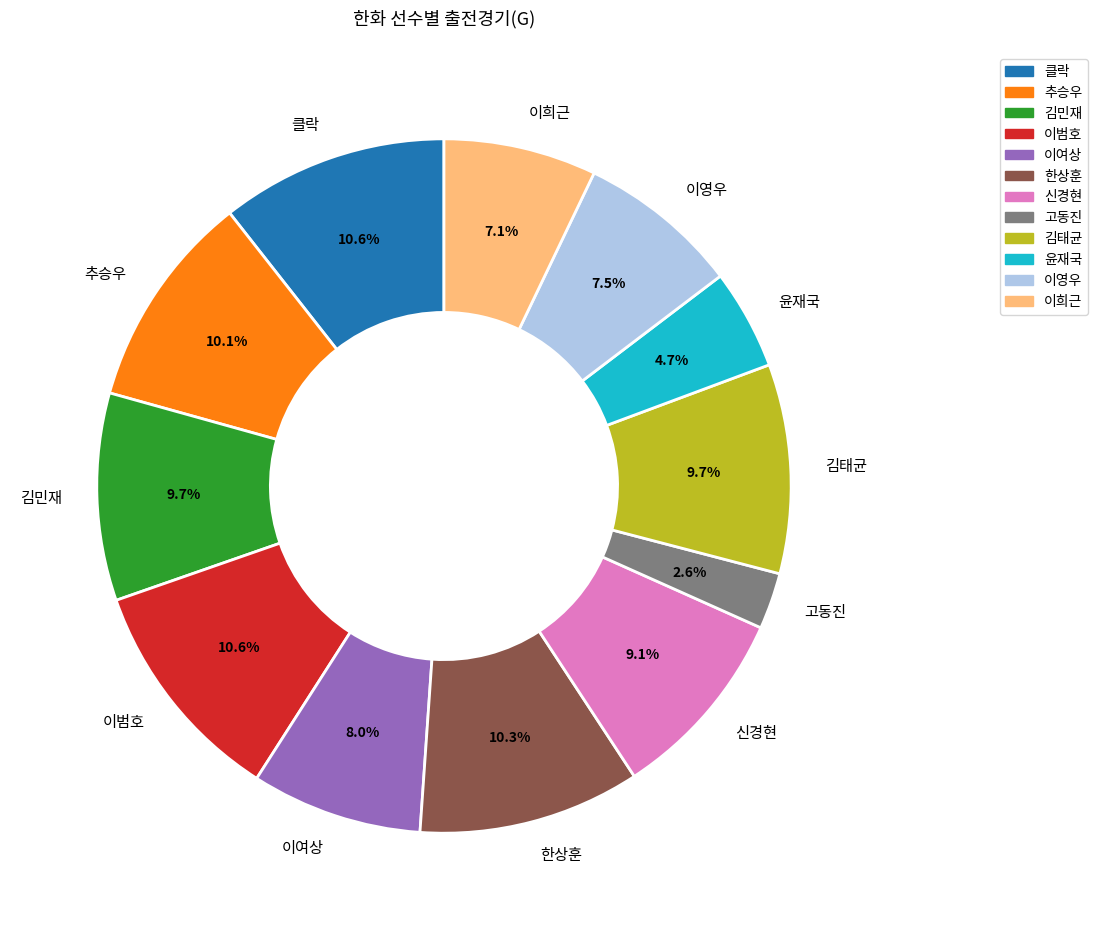

True or false: 이영우 accounts for 22% of the total.

False